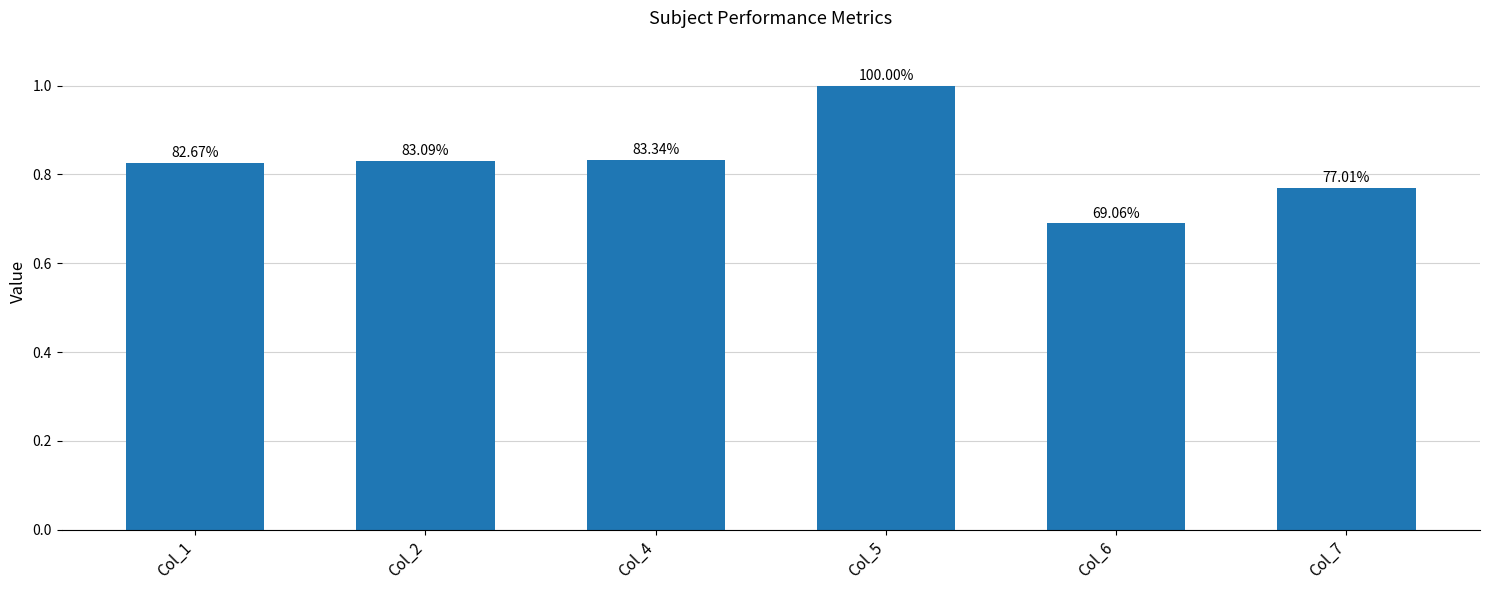

Are the bars horizontal?

No